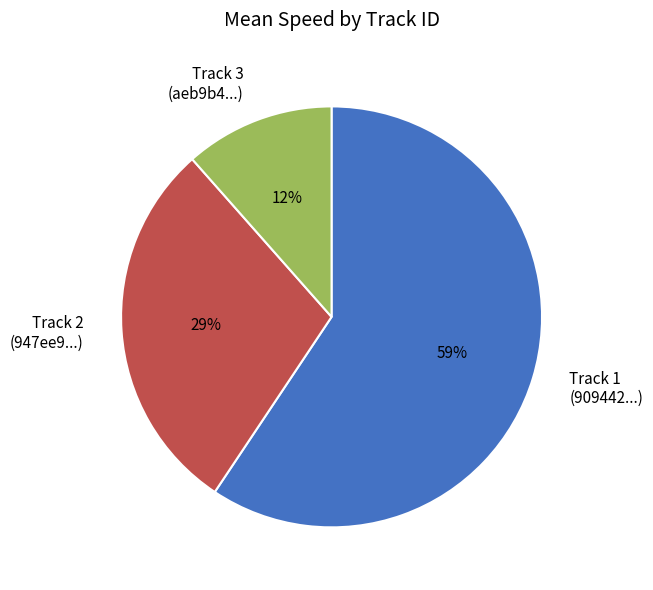

Which has a higher value, Track 2 (947ee9...) or Track 3 (aeb9b4...)?

Track 2 (947ee9...)